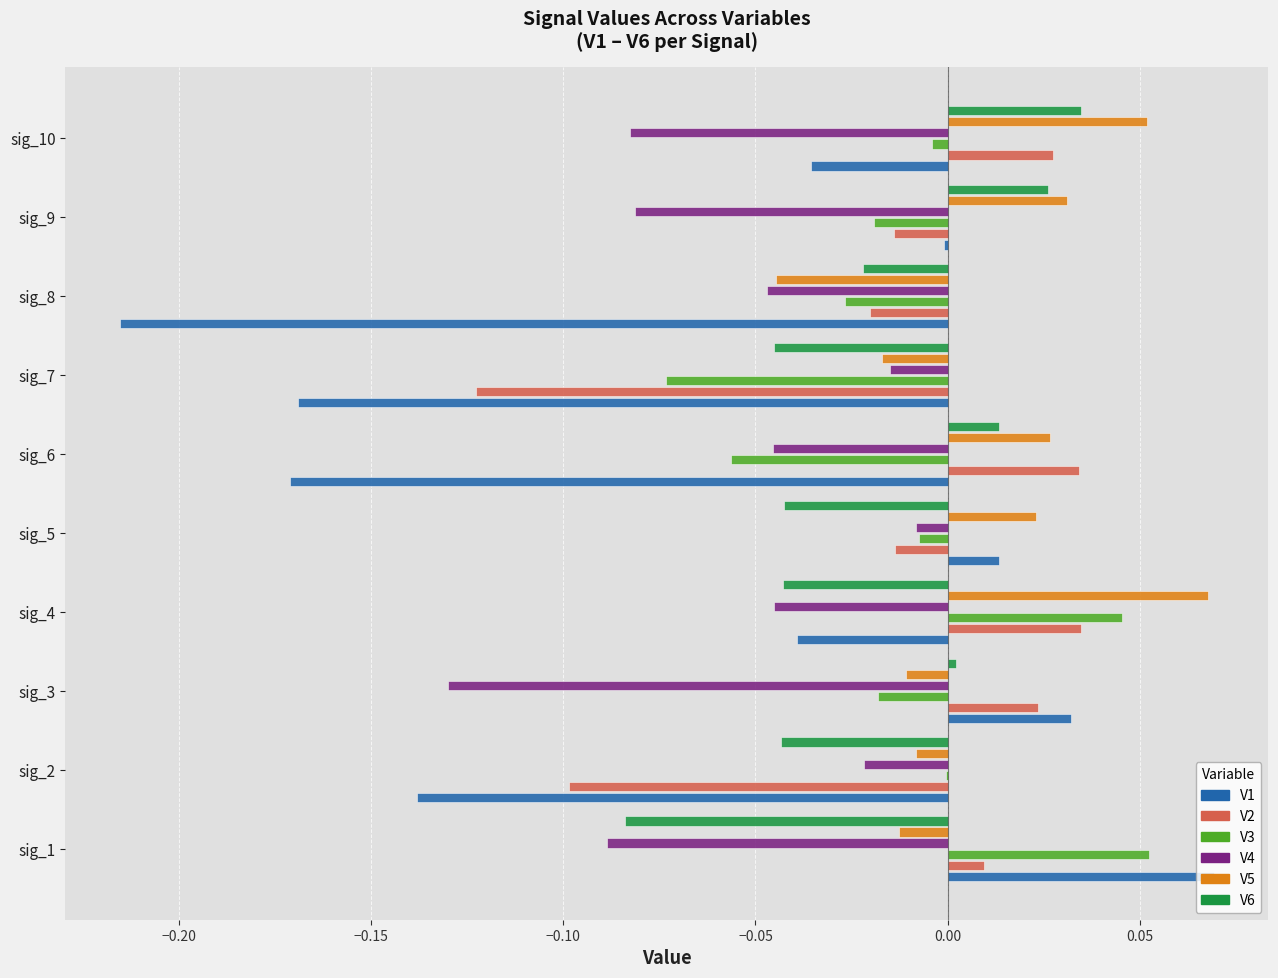

Is the value of V1 at sig_3 greater than the value of V2 at sig_2?

Yes